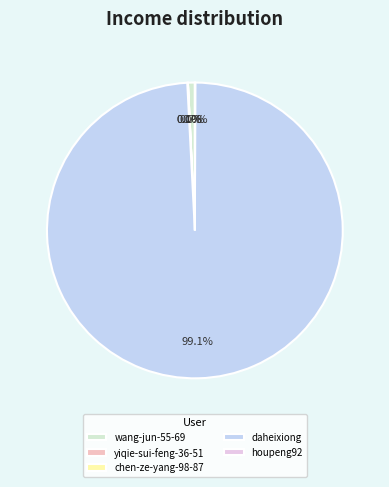

Between daheixiong and wang-jun-55-69, which is larger?

daheixiong